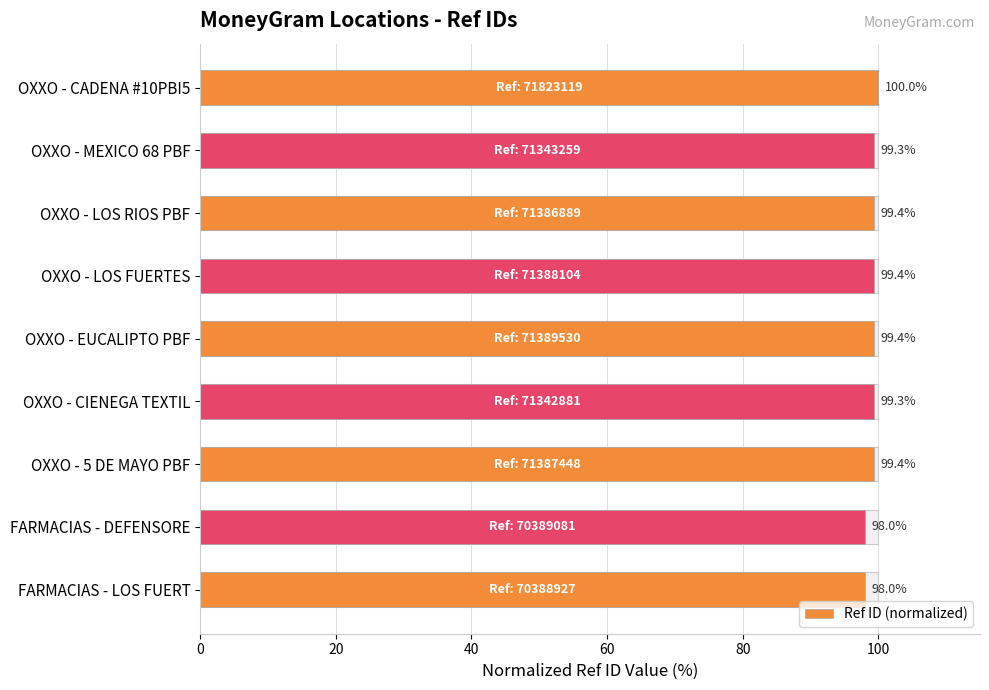

Are the bars horizontal?

Yes